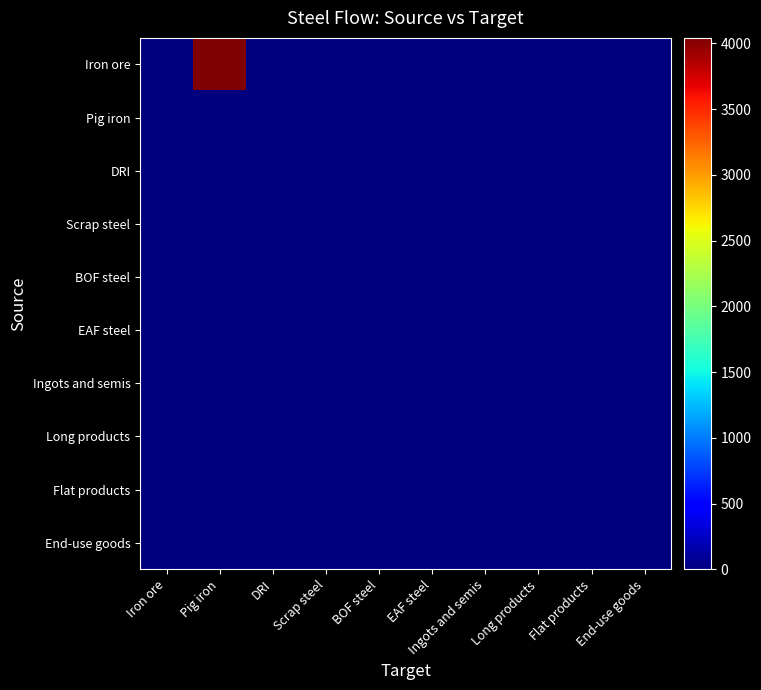

Reading right to left, transcribe all the data shown in this chart.

Iron ore: End-use goods=0.0	Flat products=0.0	Long products=0.0	Ingots and semis=0.0	EAF steel=0.0	BOF steel=0.0	Scrap steel=0.0	DRI=0.0	Pig iron=4041.7	Iron ore=0.0
Pig iron: End-use goods=0.0	Flat products=0.0	Long products=0.0	Ingots and semis=0.0	EAF steel=0.0	BOF steel=0.0	Scrap steel=0.0	DRI=0.0	Pig iron=0.0	Iron ore=0.0
DRI: End-use goods=0.0	Flat products=0.0	Long products=0.0	Ingots and semis=0.0	EAF steel=0.0	BOF steel=0.0	Scrap steel=0.0	DRI=0.0	Pig iron=0.0	Iron ore=0.0
Scrap steel: End-use goods=0.0	Flat products=0.0	Long products=0.0	Ingots and semis=0.0	EAF steel=0.0	BOF steel=0.0	Scrap steel=0.0	DRI=0.0	Pig iron=0.0	Iron ore=0.0
BOF steel: End-use goods=0.0	Flat products=0.0	Long products=0.0	Ingots and semis=0.0	EAF steel=0.0	BOF steel=0.0	Scrap steel=0.0	DRI=0.0	Pig iron=0.0	Iron ore=0.0
EAF steel: End-use goods=0.0	Flat products=0.0	Long products=0.0	Ingots and semis=0.0	EAF steel=0.0	BOF steel=0.0	Scrap steel=0.0	DRI=0.0	Pig iron=0.0	Iron ore=0.0
Ingots and semis: End-use goods=0.0	Flat products=0.0	Long products=0.0	Ingots and semis=0.0	EAF steel=0.0	BOF steel=0.0	Scrap steel=0.0	DRI=0.0	Pig iron=0.0	Iron ore=0.0
Long products: End-use goods=0.0	Flat products=0.0	Long products=0.0	Ingots and semis=0.0	EAF steel=0.0	BOF steel=0.0	Scrap steel=0.0	DRI=0.0	Pig iron=0.0	Iron ore=0.0
Flat products: End-use goods=0.0	Flat products=0.0	Long products=0.0	Ingots and semis=0.0	EAF steel=0.0	BOF steel=0.0	Scrap steel=0.0	DRI=0.0	Pig iron=0.0	Iron ore=0.0
End-use goods: End-use goods=0.0	Flat products=0.0	Long products=0.0	Ingots and semis=0.0	EAF steel=0.0	BOF steel=0.0	Scrap steel=0.0	DRI=0.0	Pig iron=0.0	Iron ore=0.0